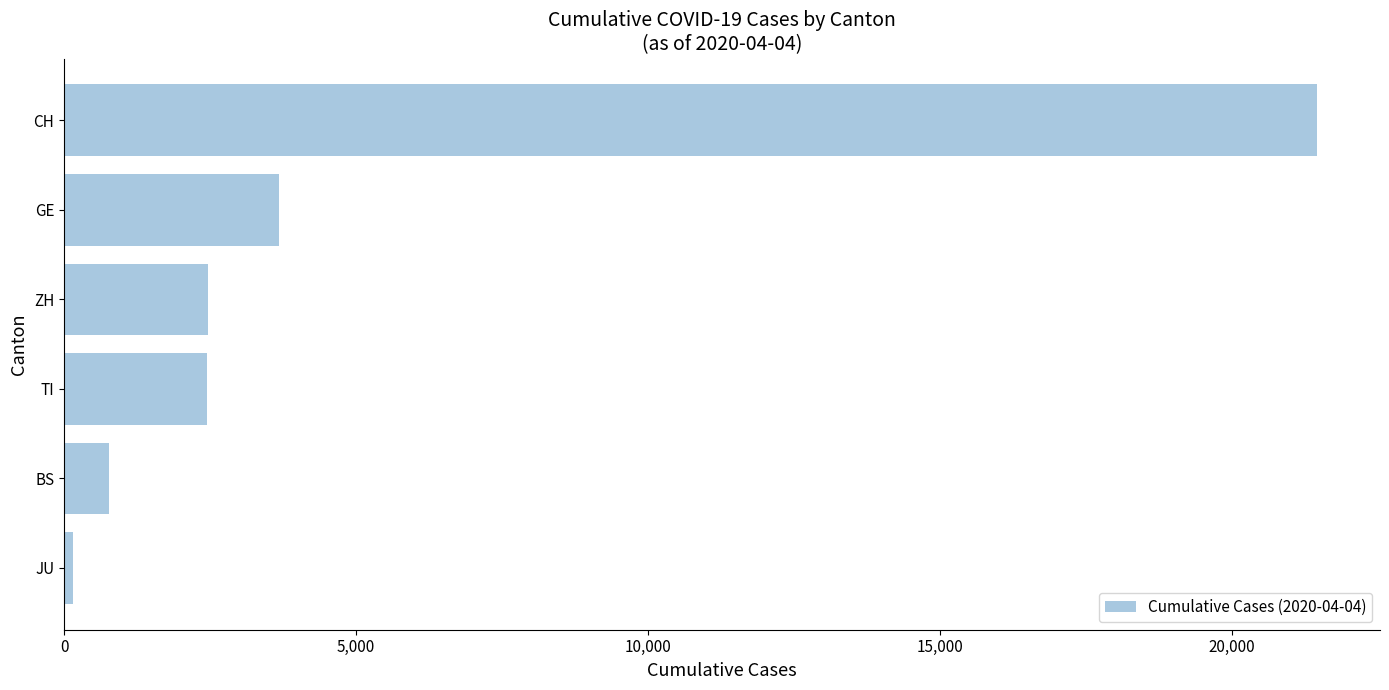

Is it true that the value at ZH is 680?

False